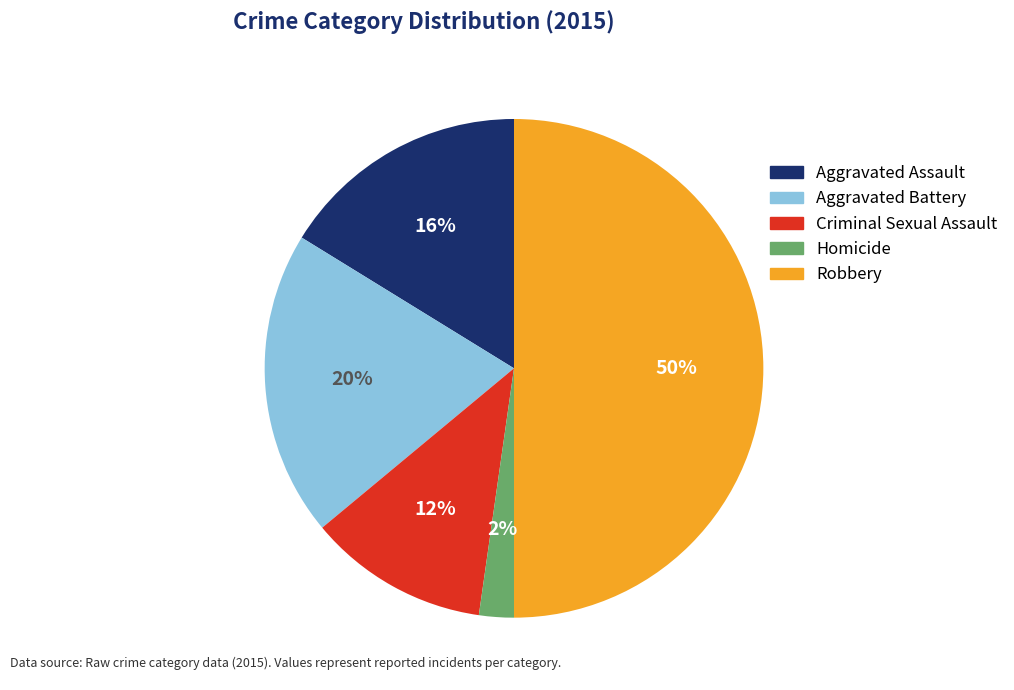

To the nearest percent, what is the difference between the largest and smallest slice percentages?

48%